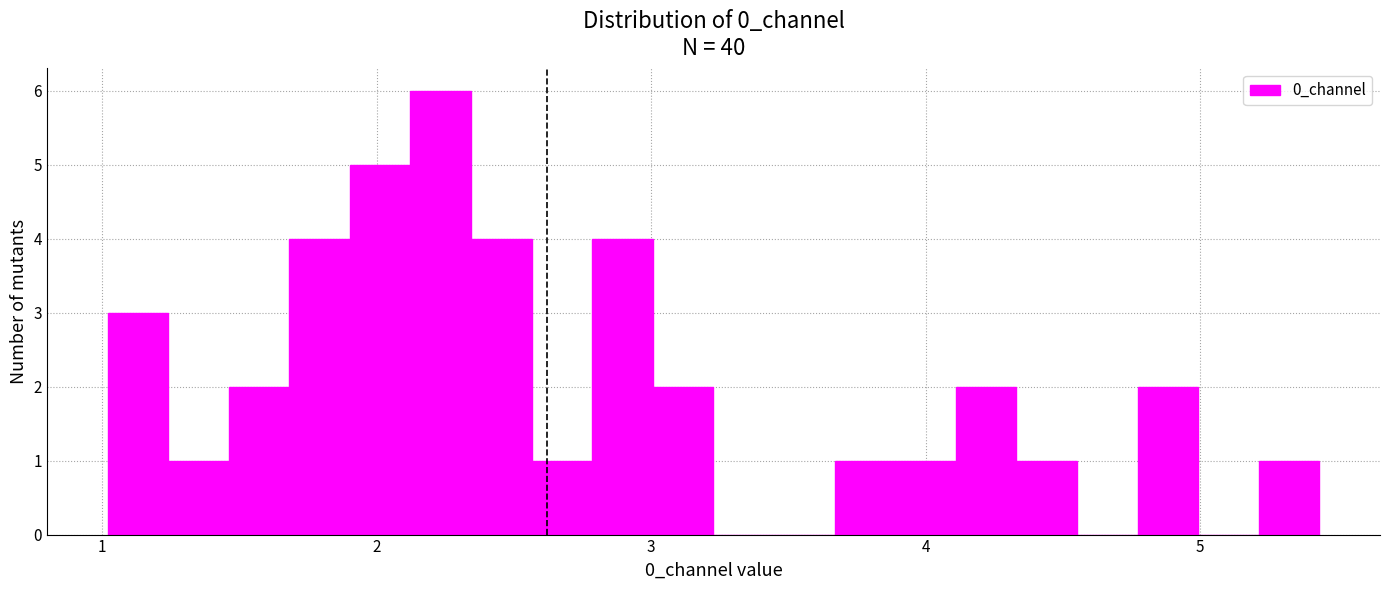

Read against the x-axis, roughly where is the centre of the tallest bar?

2.2